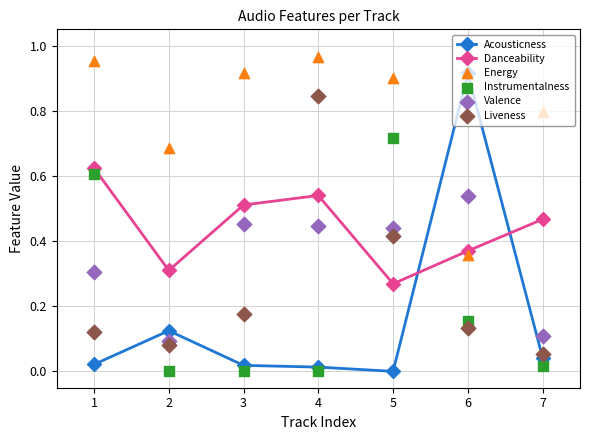

Which series reaches the maximum Y coordinate?

Energy